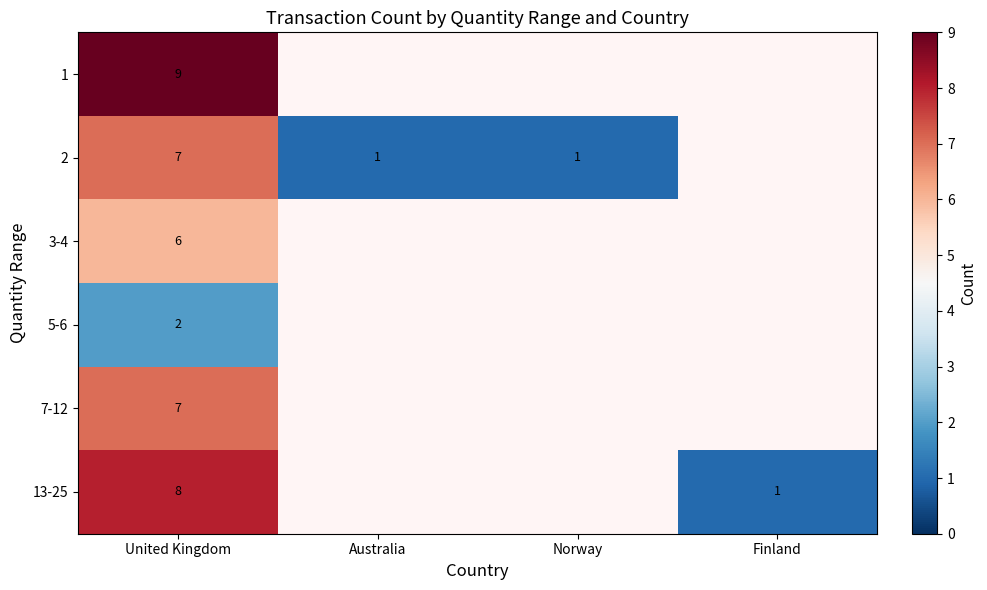

What is the spread (max minus min) of values at United Kingdom?

7